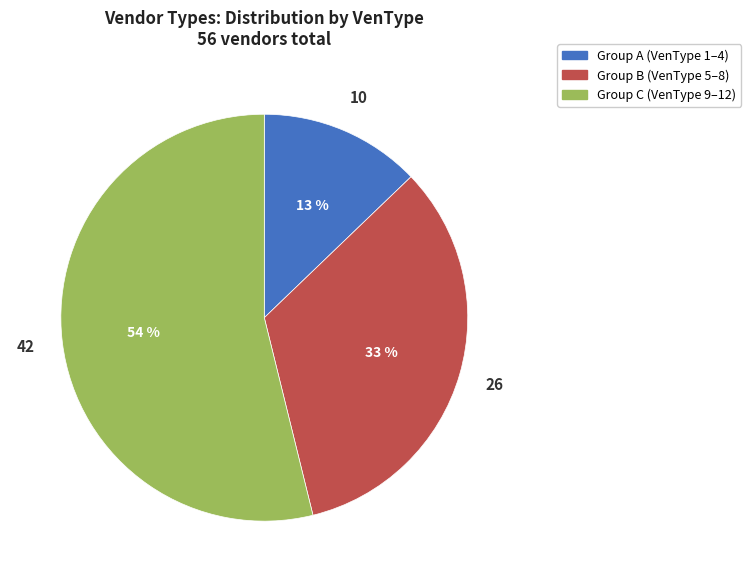

To the nearest percent, what is the difference between the largest and smallest slice percentages?

41%